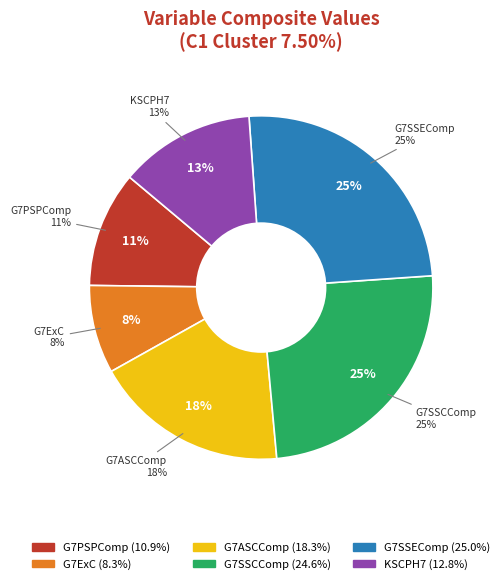

Approximately how many times larger is the value at G7ExC compared to KSCPH7?

0.7